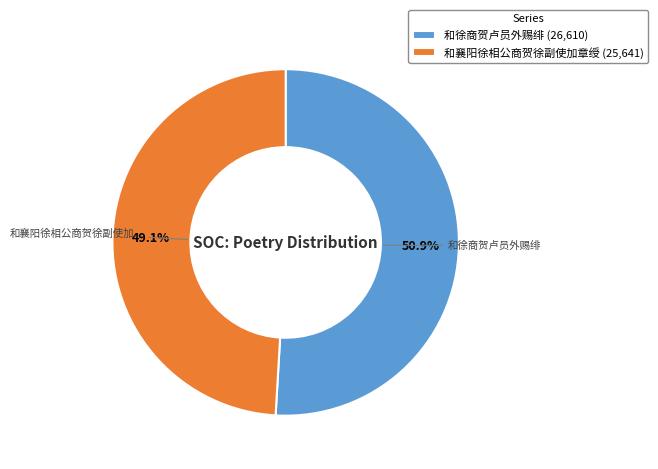

What percentage is the 和襄阳徐相公商贺徐副使加章绶 slice, to the nearest percent?

49%